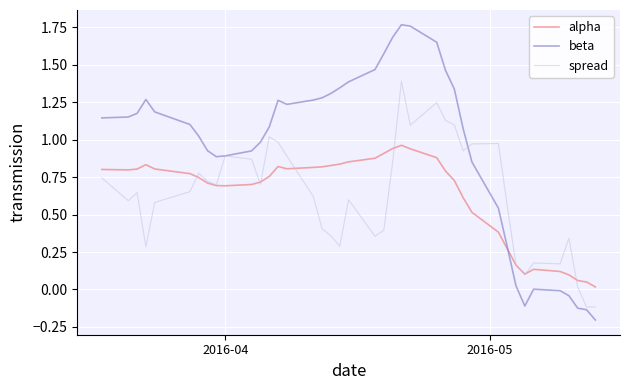

At how many categories does at least one series exceed 0?

40